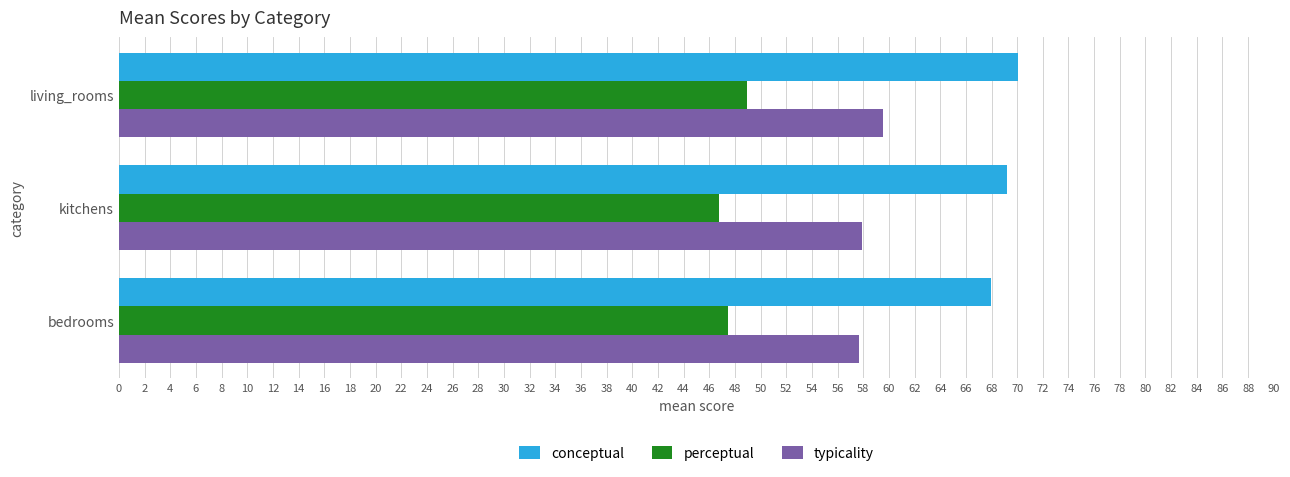

What is the spread (max minus min) of values at living_rooms?

21.1